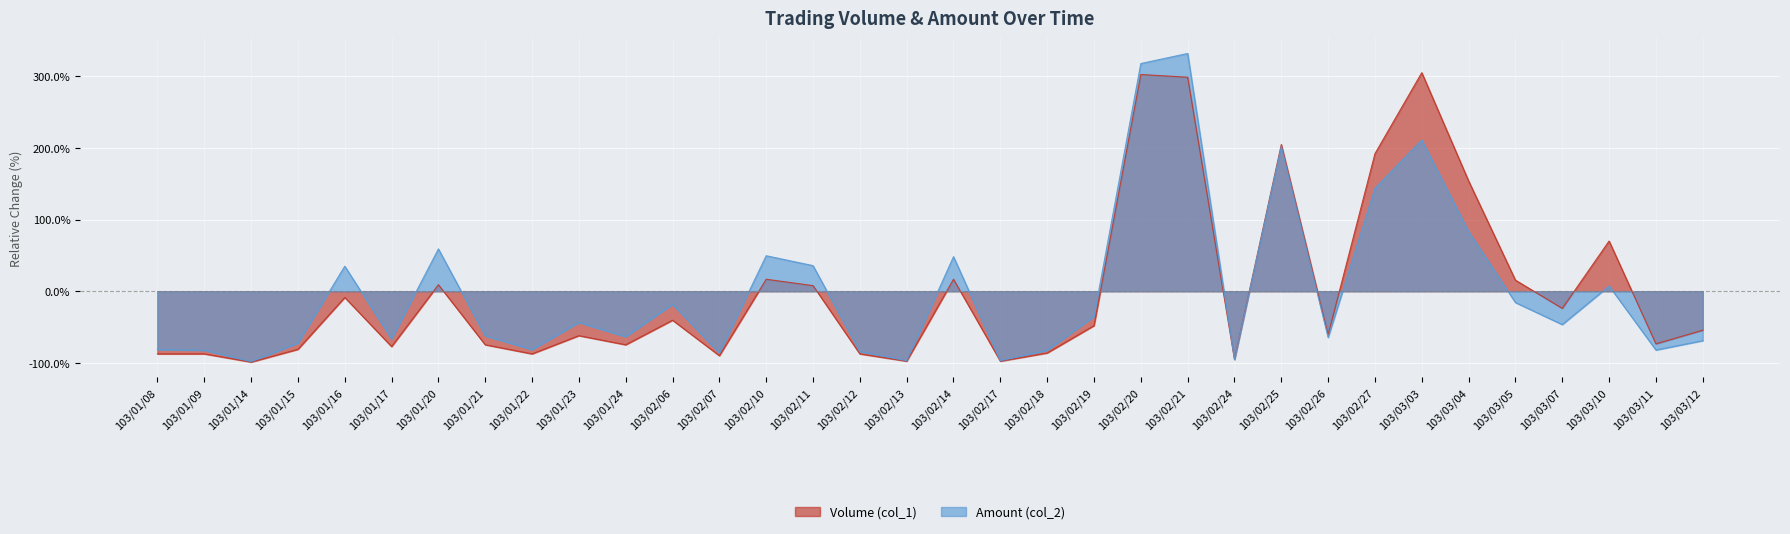

Reading right to left, what are all the values shown in this chart?

Volume (col_1): -54.3	-73.3	70.1	-23.9	15.5	153.8	304.9	191.9	-60.7	204.6	-94.9	298.5	302.3	-48.0	-86.0	-97.5	16.8	-97.5	-87.3	7.9	16.8	-89.8	-40.4	-74.6	-61.9	-87.3	-74.6	9.1	-77.2	-8.6	-81.0	-98.7	-87.3	-87.3
Amount (col_2): -68.9	-82.0	7.3	-46.4	-15.7	83.3	210.8	143.7	-64.5	202.0	-95.3	331.6	317.6	-35.2	-82.4	-96.8	48.2	-96.8	-84.2	35.7	49.5	-86.1	-18.3	-63.5	-43.6	-81.4	-62.2	59.1	-66.5	34.9	-72.4	-98.1	-82.2	-81.4